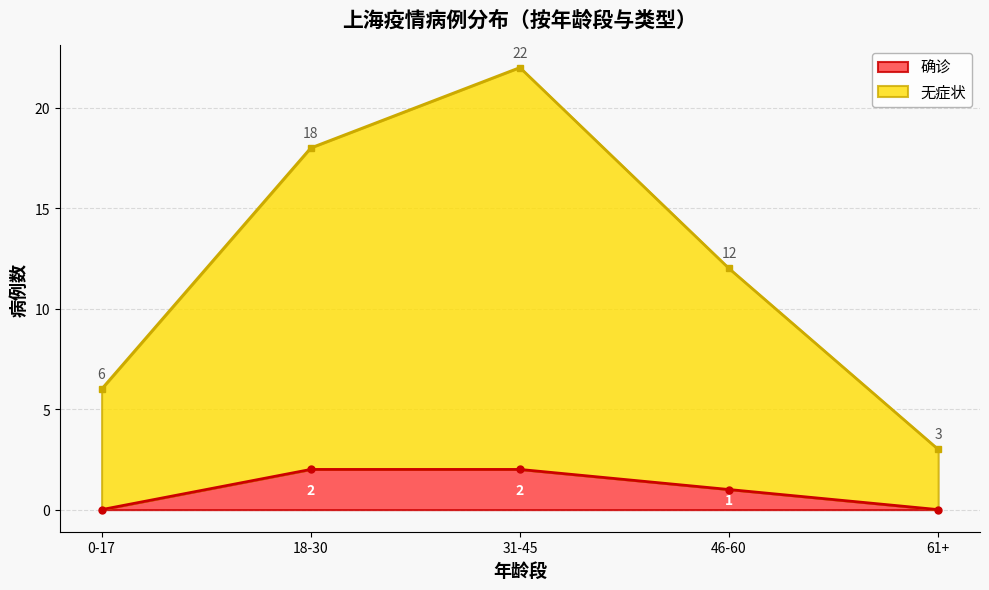

Does the chart display data point markers on the line(s)?

Yes